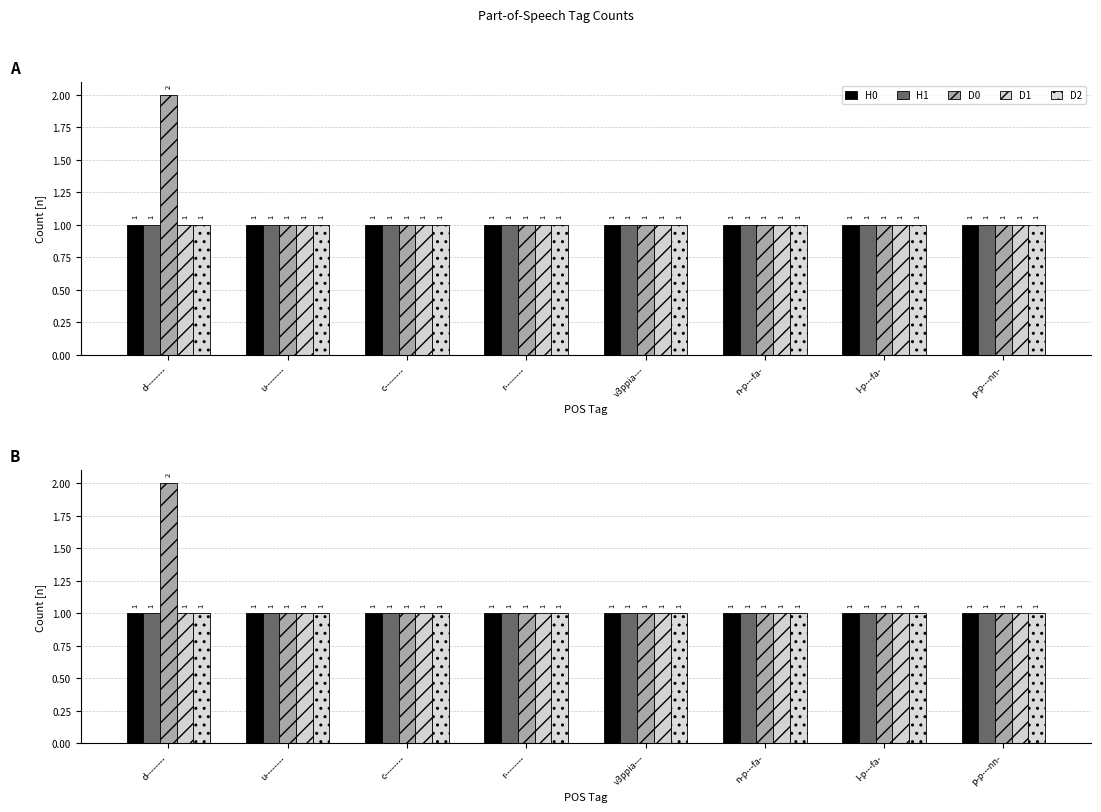

Count the number of categories in the chart.

8